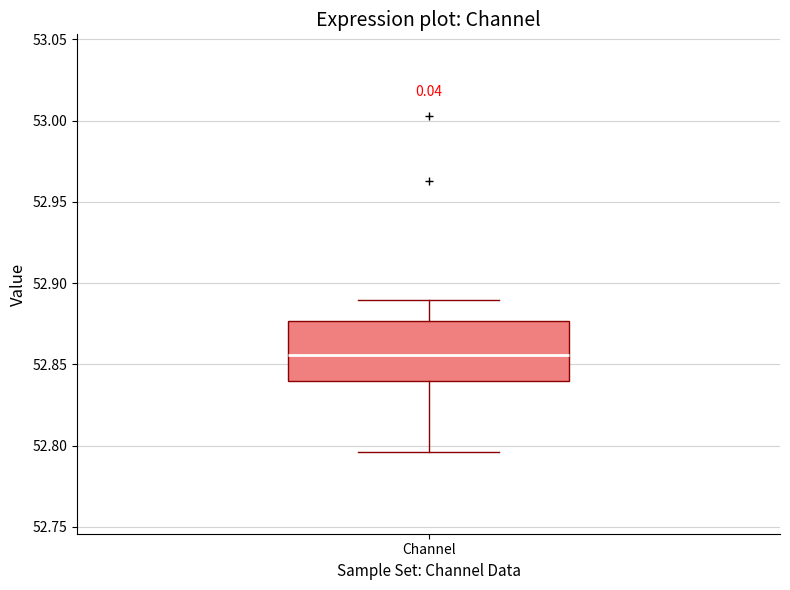

Read this box plot against the y-axis: the position of the median line, the range covered by the box, and the ends of both whiskers. The values are not printed on the chart, so give them approximately, as read against the axis.

median 52.855, box 52.840 to 52.875, whiskers 52.795 to 52.890